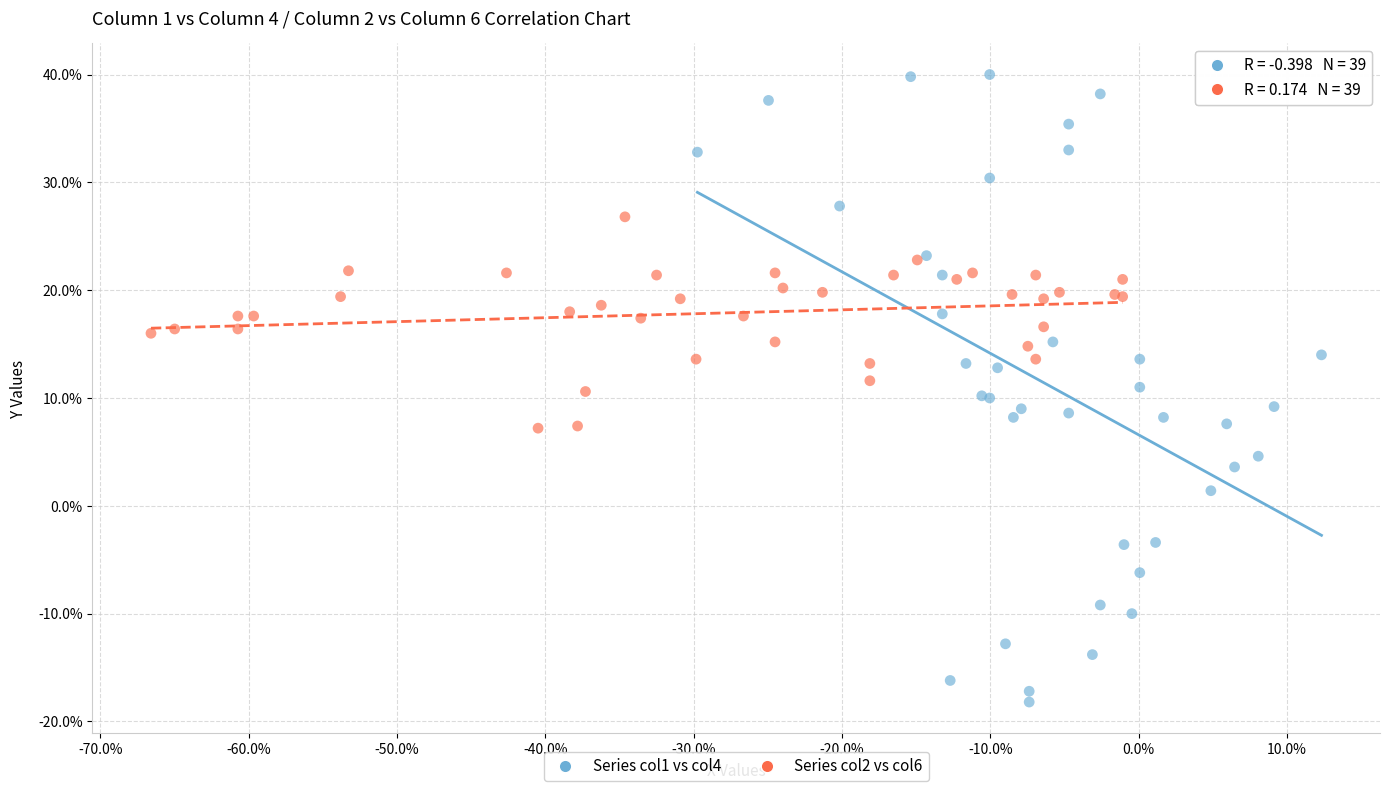

What are all the series names shown in the legend?

Series col1 vs col4, Series col2 vs col6